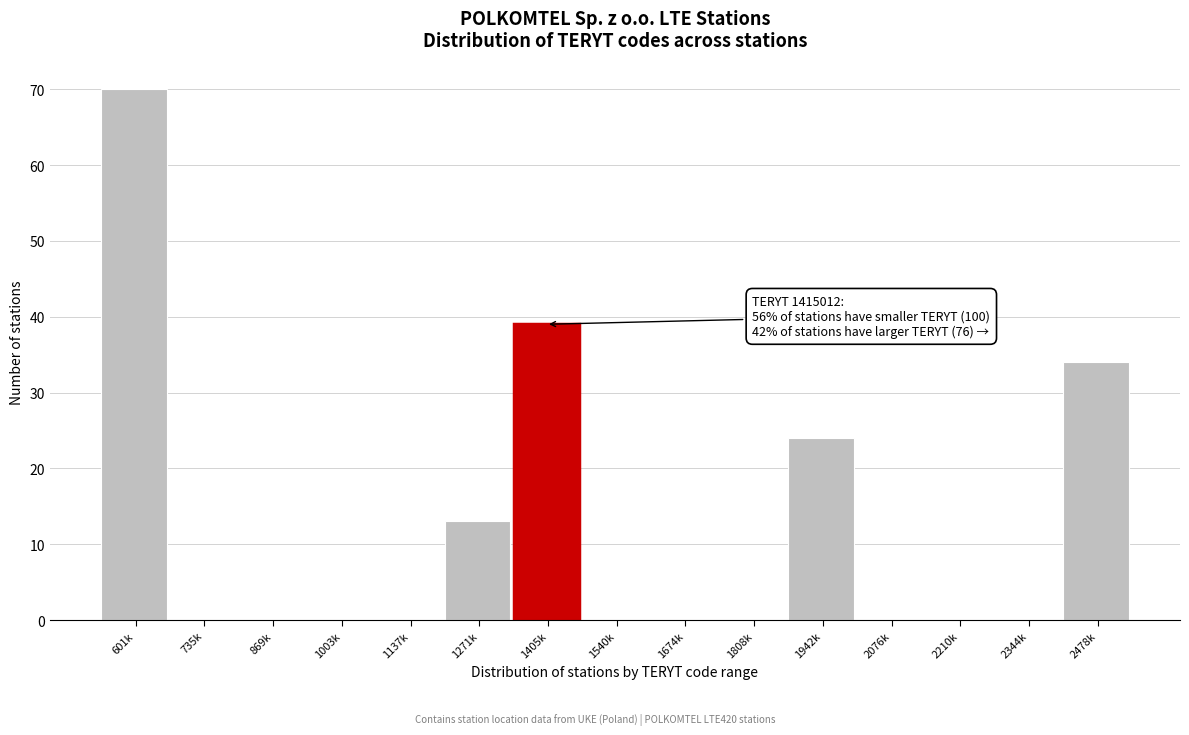

Reading right to left, what are all the values shown in this chart?

2478k=34	2344k=0	2210k=0	2076k=0	1942k=24	1808k=0	1674k=0	1540k=0	1405k=39	1271k=13	1137k=0	1003k=0	869k=0	735k=0	601k=70